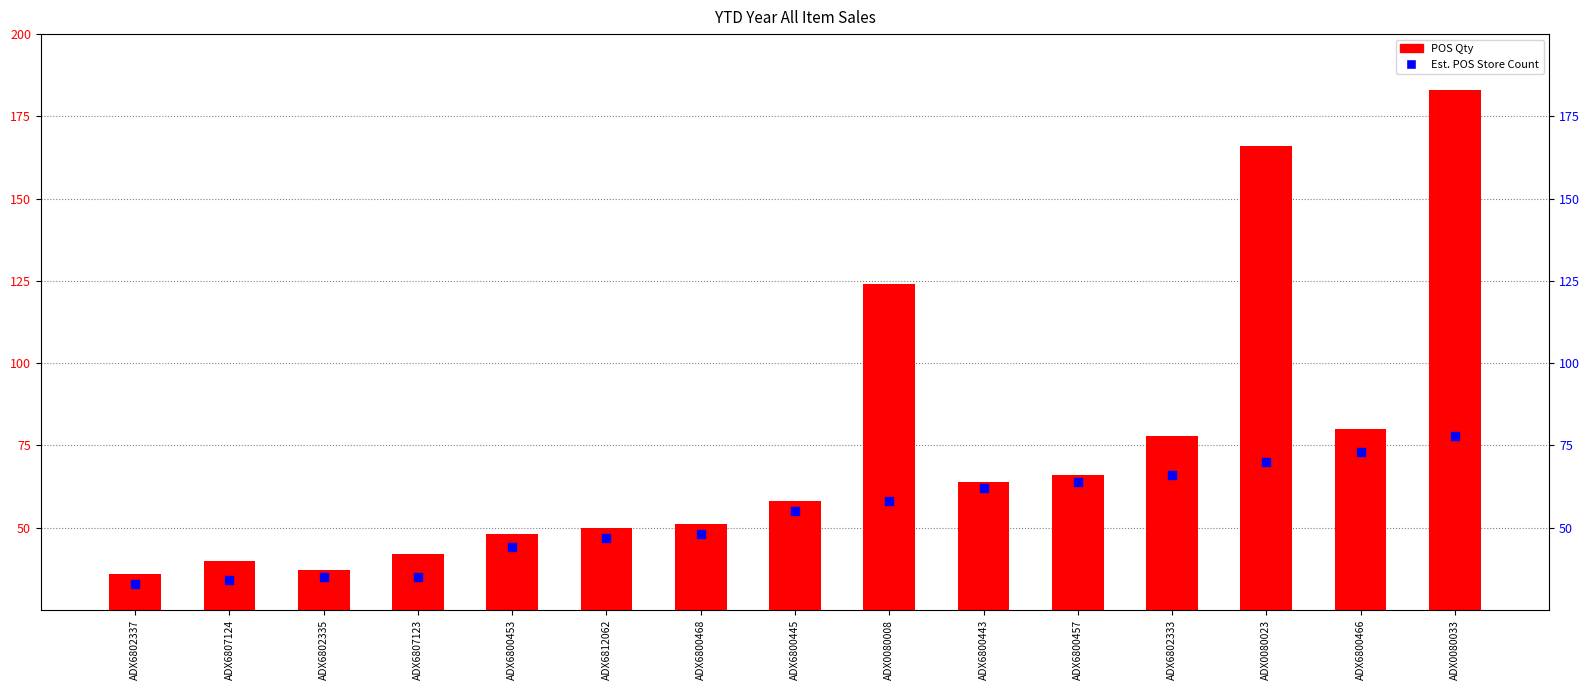

Is the value of Est. POS Store Count at ADX0080023 greater than the value of POS Qty at ADX6802333?

No